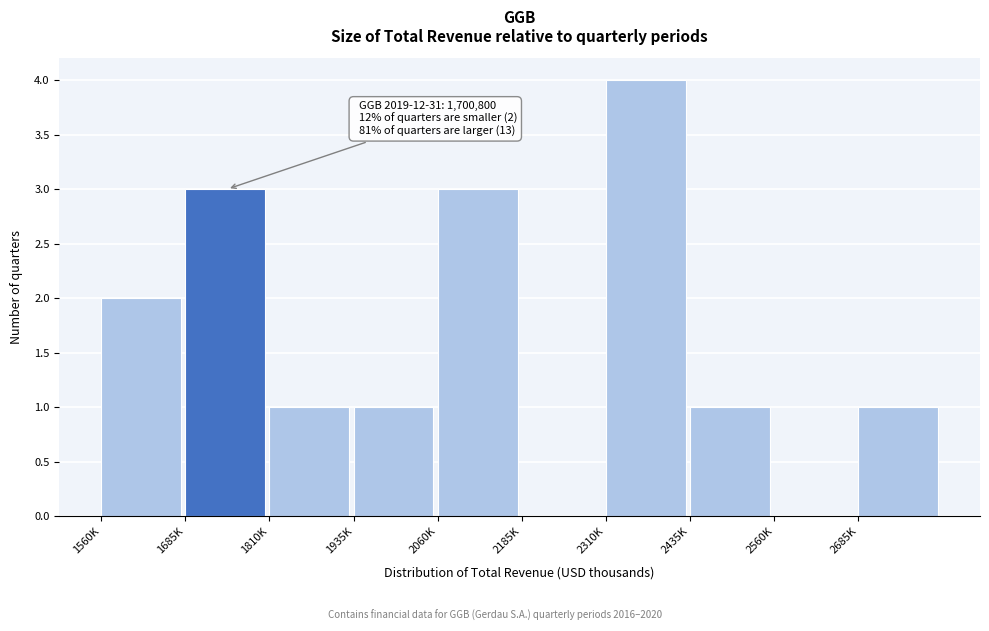

Reading left to right, what are all the values shown in this chart?

1560K=2	1685K=3	1810K=1	1935K=1	2060K=3	2185K=0	2310K=4	2435K=1	2560K=0	2685K=1